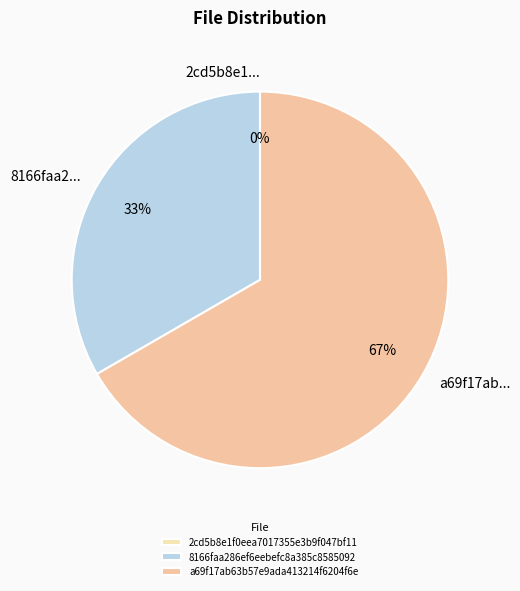

What is the majority slice?

a69f17ab63b57e9ada413214f6204f6e